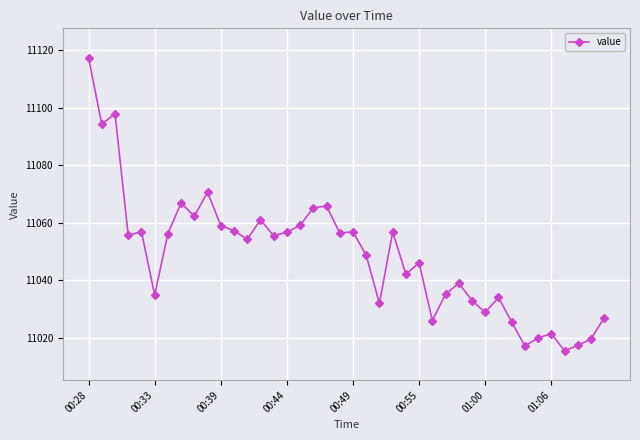

True or false: the data has more than 0 interior local peaks.

True